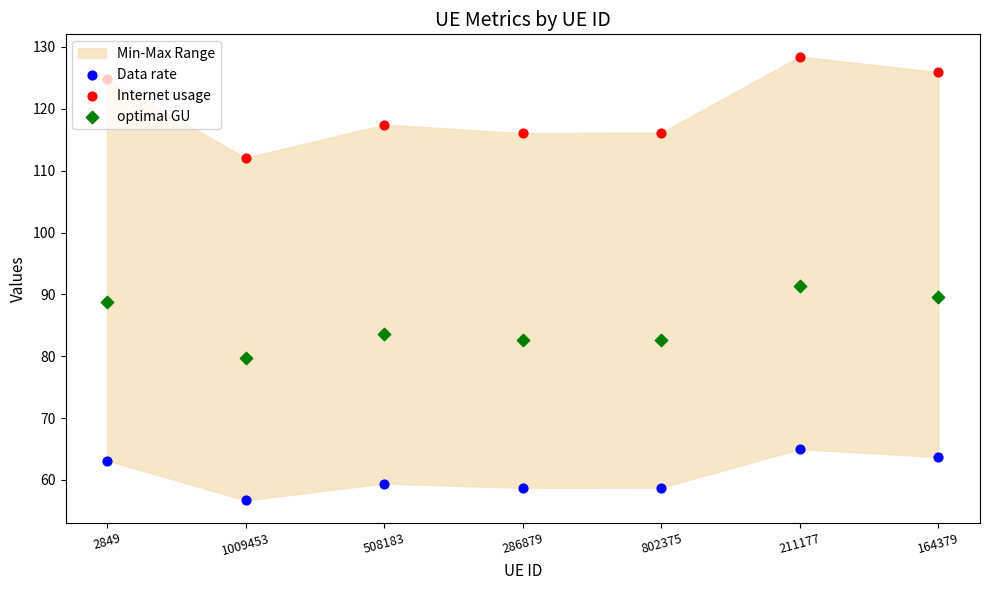

Which series reaches the maximum Y coordinate?

Internet usage